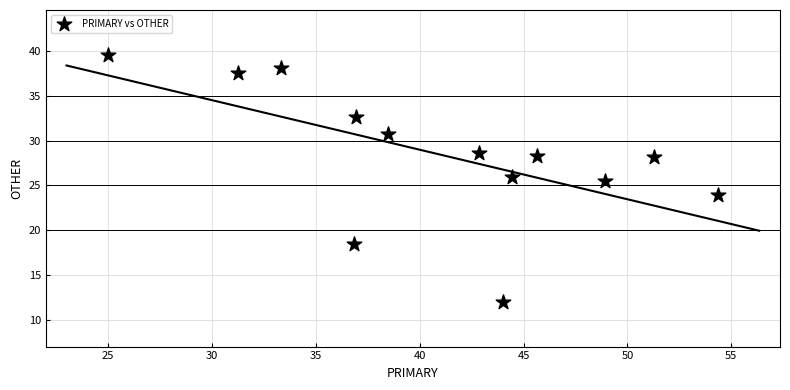

What is the range of X values (max minus min)?

29.3